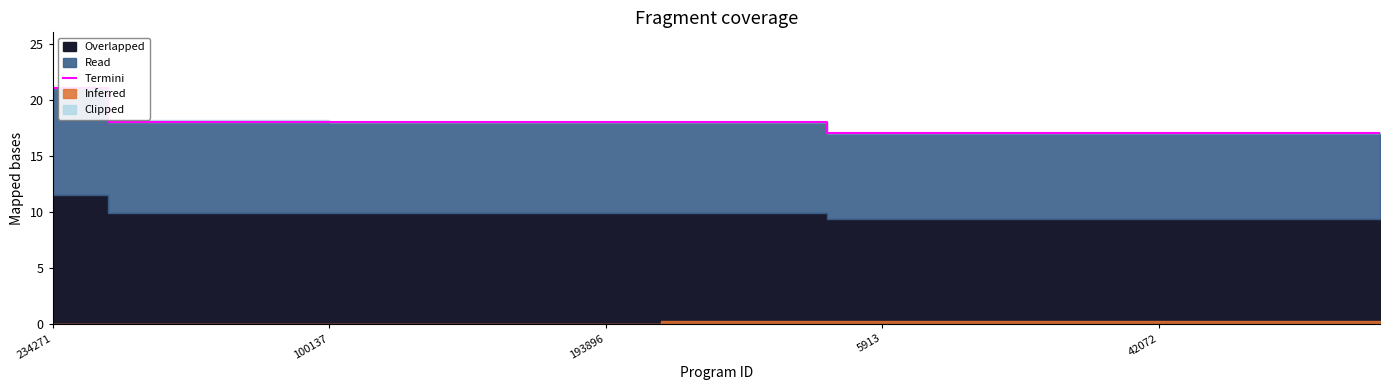

The chart shows a value of 27 at 13. True or false?

False